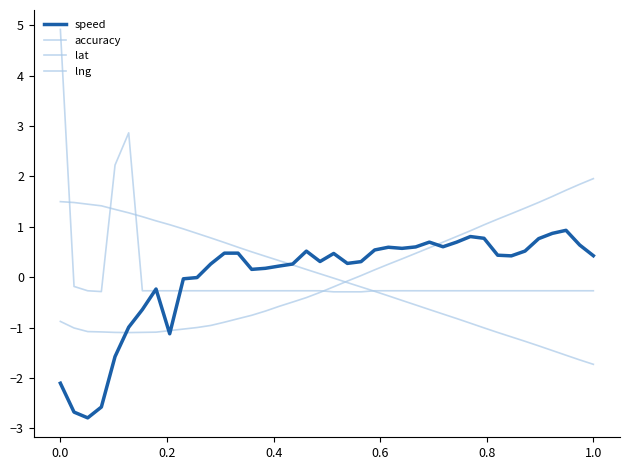

Reading left to right, extract all data points from this chart.

speed: -2.1	-2.7	-2.8	-2.6	-1.6	-1.0	-0.6	-0.2	-1.1	-0.0	-0.0	0.3	0.5	0.5	0.2	0.2	0.2	0.3	0.5	0.3	0.5	0.3	0.3	0.5	0.6	0.6	0.6	0.7	0.6	0.7	0.8	0.8	0.4	0.4	0.5	0.8	0.9	0.9	0.6	0.4
accuracy: 4.9	-0.2	-0.3	-0.3	2.2	2.9	-0.3	-0.3	-0.3	-0.3	-0.3	-0.3	-0.3	-0.3	-0.3	-0.3	-0.3	-0.3	-0.3	-0.3	-0.3	-0.3	-0.3	-0.3	-0.3	-0.3	-0.3	-0.3	-0.3	-0.3	-0.3	-0.3	-0.3	-0.3	-0.3	-0.3	-0.3	-0.3	-0.3	-0.3
lat: -0.9	-1.0	-1.1	-1.1	-1.1	-1.1	-1.1	-1.1	-1.1	-1.0	-1.0	-1.0	-0.9	-0.8	-0.8	-0.7	-0.6	-0.5	-0.4	-0.3	-0.2	-0.1	0.0	0.1	0.3	0.4	0.5	0.6	0.7	0.8	0.9	1.0	1.2	1.3	1.4	1.5	1.6	1.7	1.8	2.0
lng: 1.5	1.5	1.4	1.4	1.3	1.3	1.2	1.1	1.0	1.0	0.9	0.8	0.7	0.6	0.5	0.4	0.3	0.2	0.2	0.1	-0.0	-0.1	-0.2	-0.3	-0.4	-0.5	-0.6	-0.6	-0.7	-0.8	-0.9	-1.0	-1.1	-1.2	-1.3	-1.4	-1.5	-1.5	-1.6	-1.7